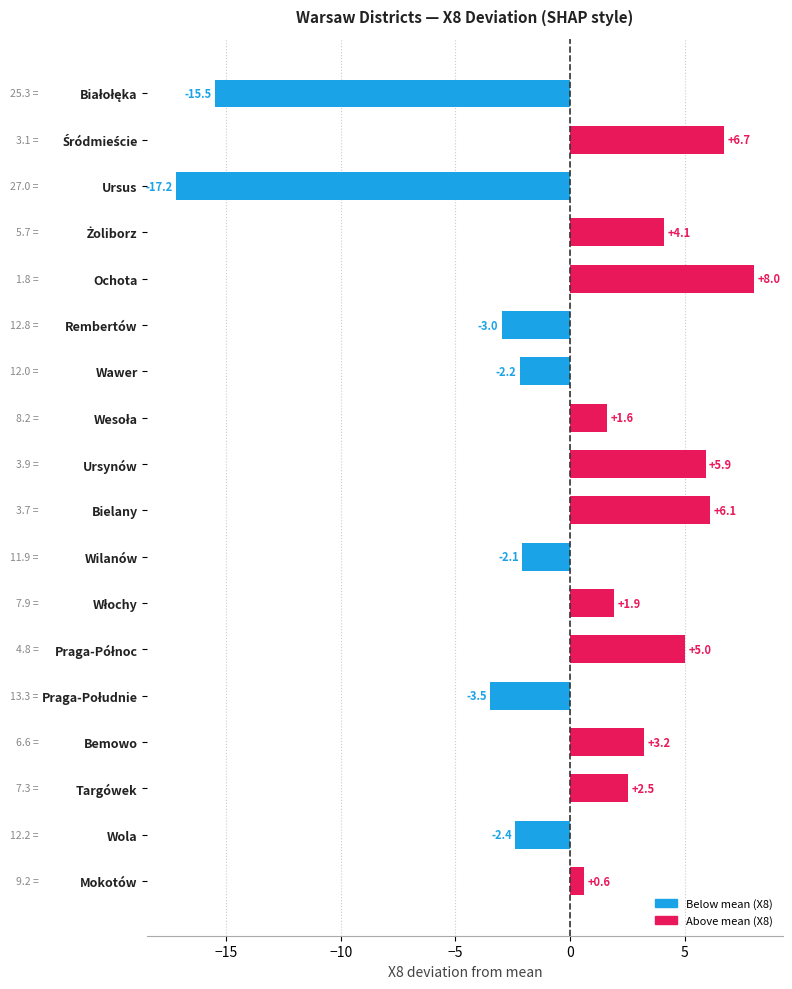

What is the change in value from Ursus to Wawer?

+15.0